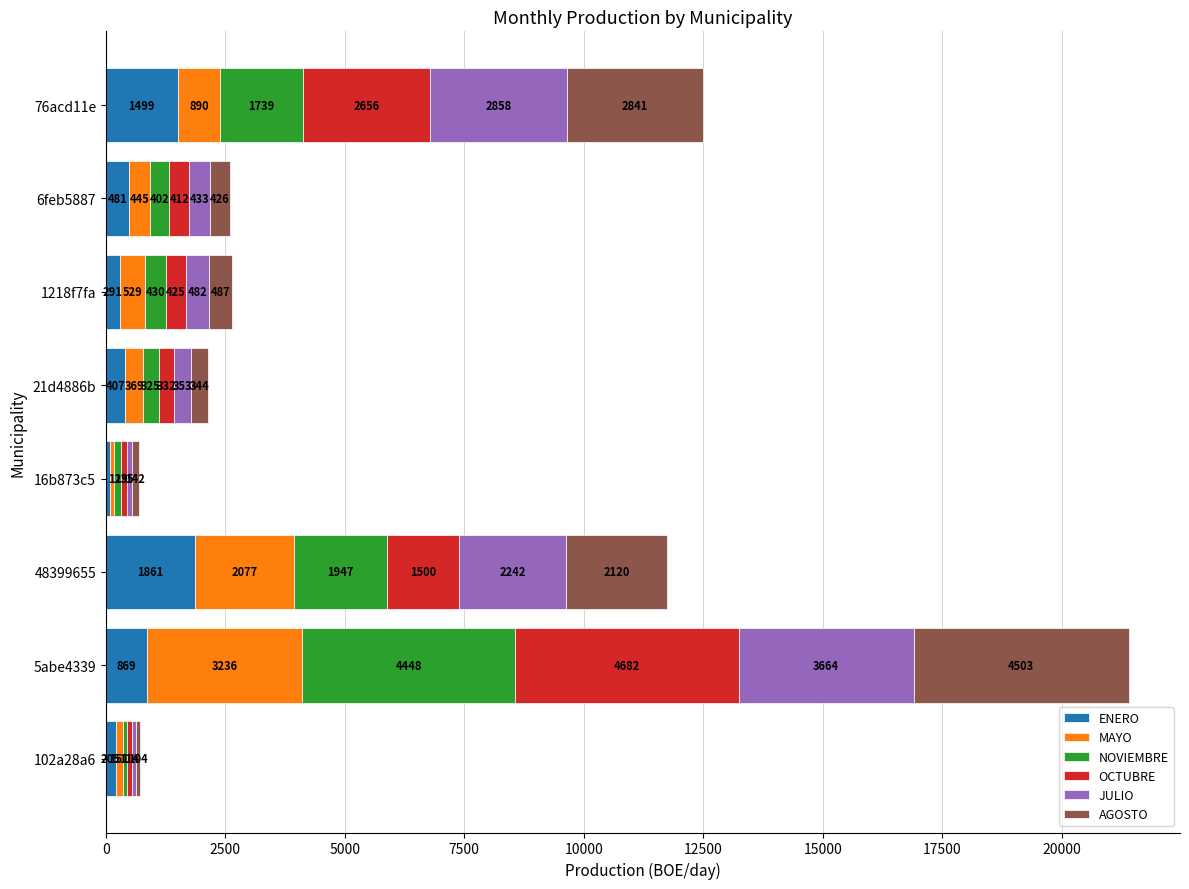

How many data points in ENERO are less than 481?

4